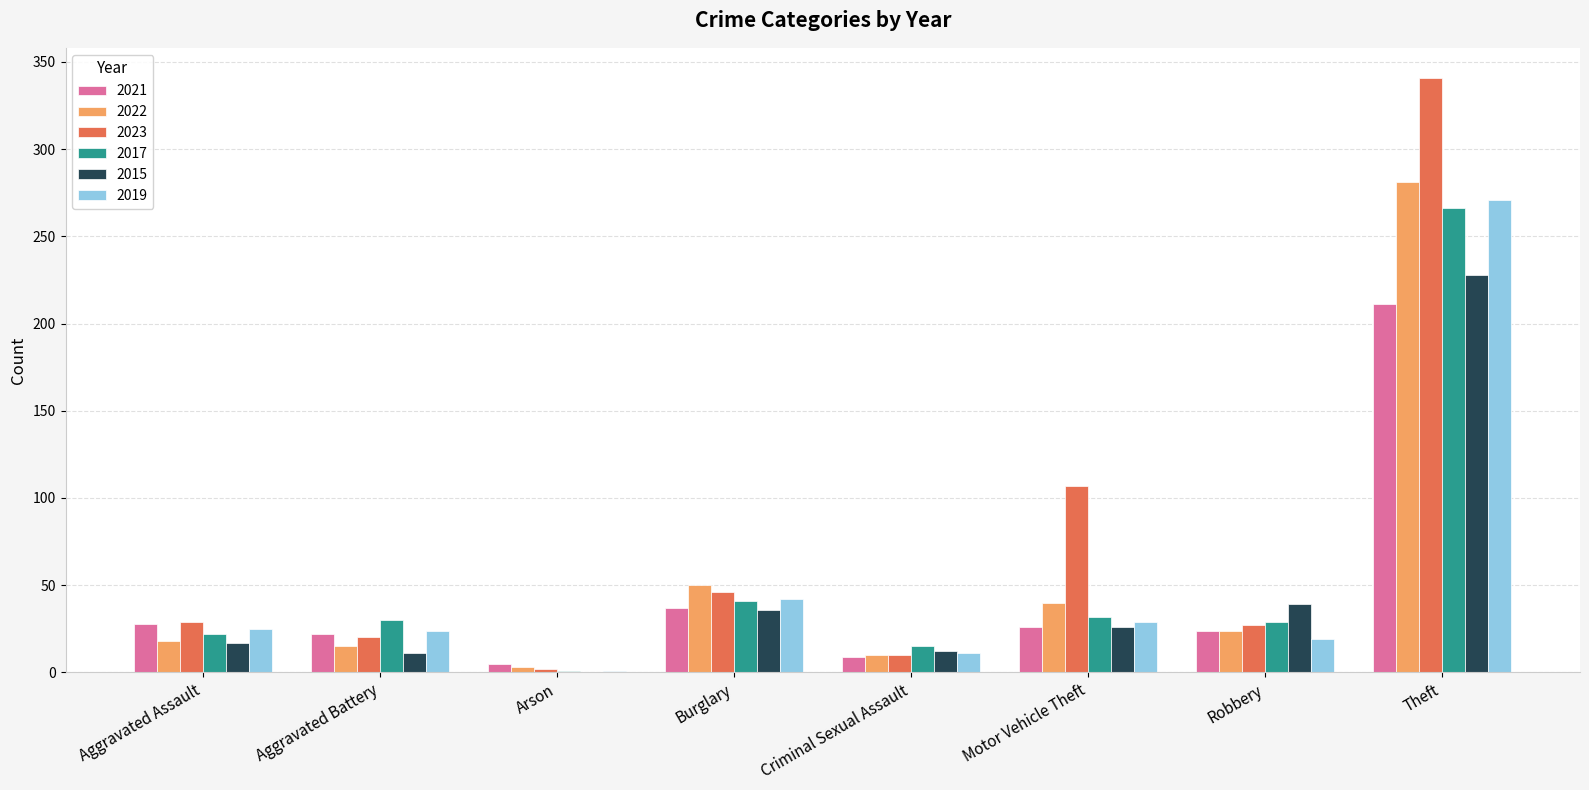

True or false: 2023 has a value of 61 at Motor Vehicle Theft.

False